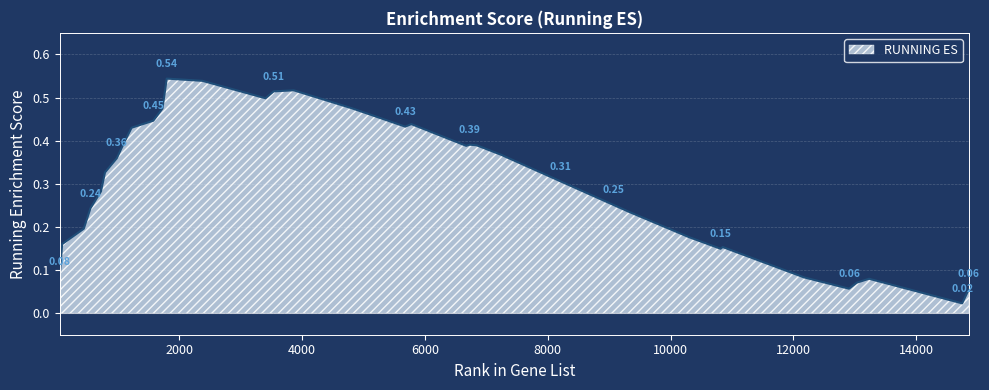

At which category does the data reach its first local valley?

3402